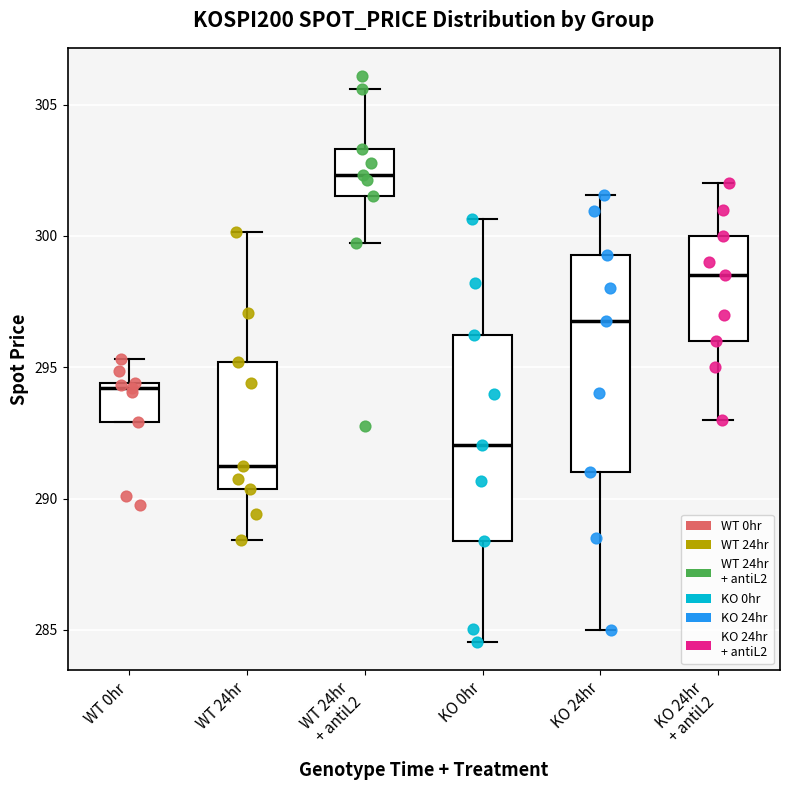

Which box's median line is the lowest?

WT 24hr